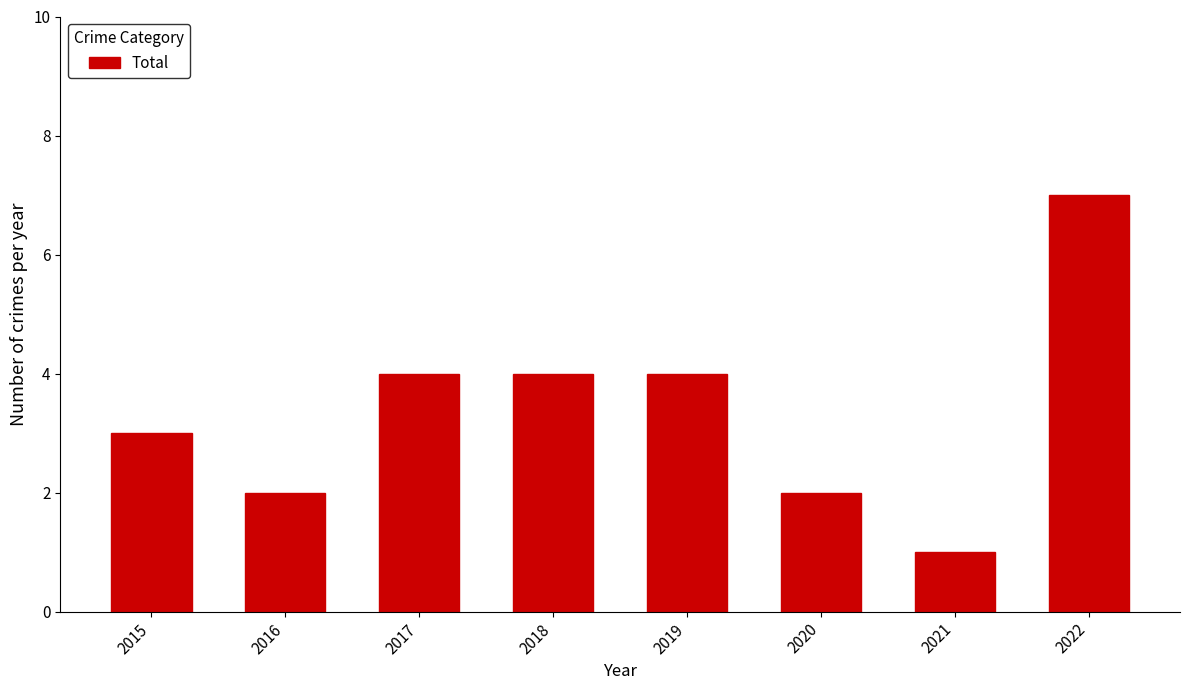

How many data points are less than 4?

4